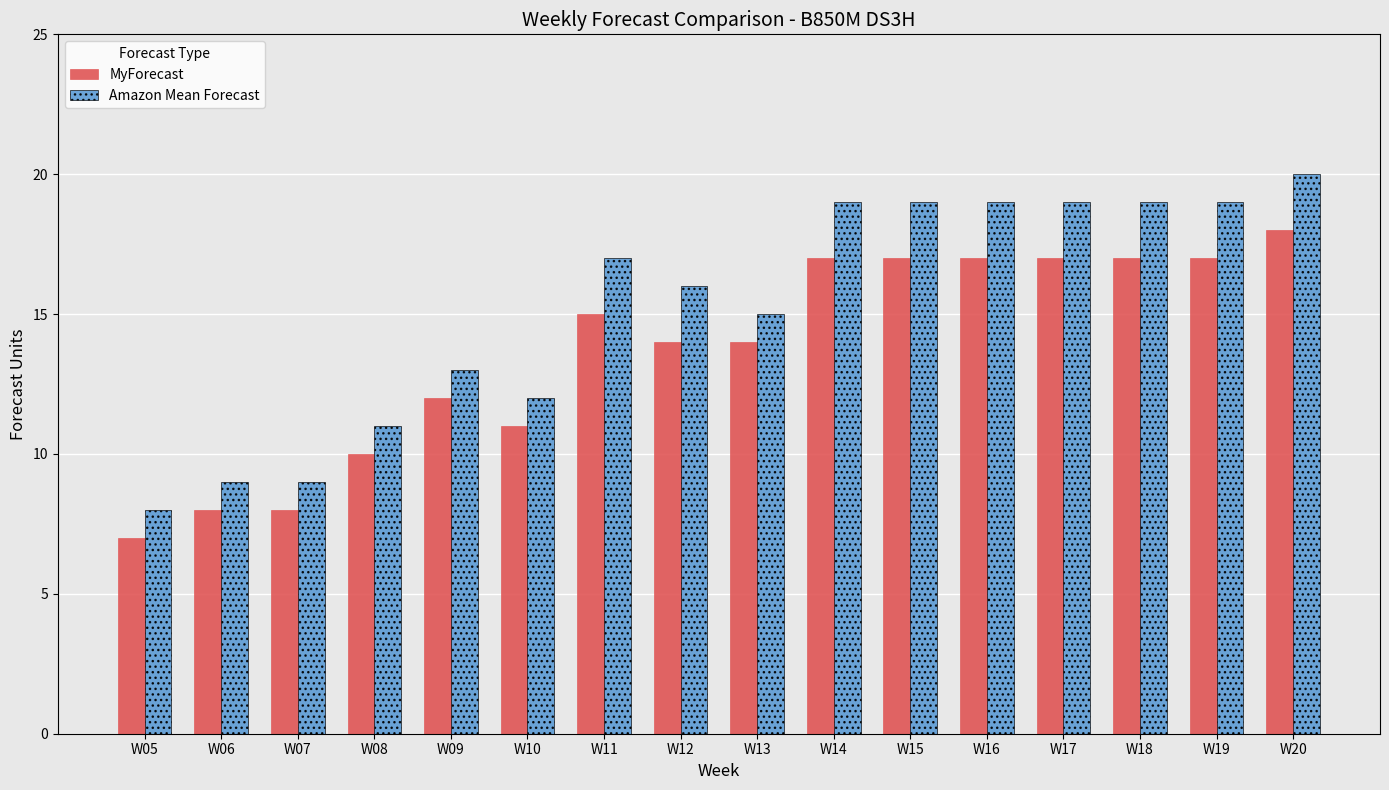

The Amazon Mean Forecast series shows 32 at W19. True or false?

False